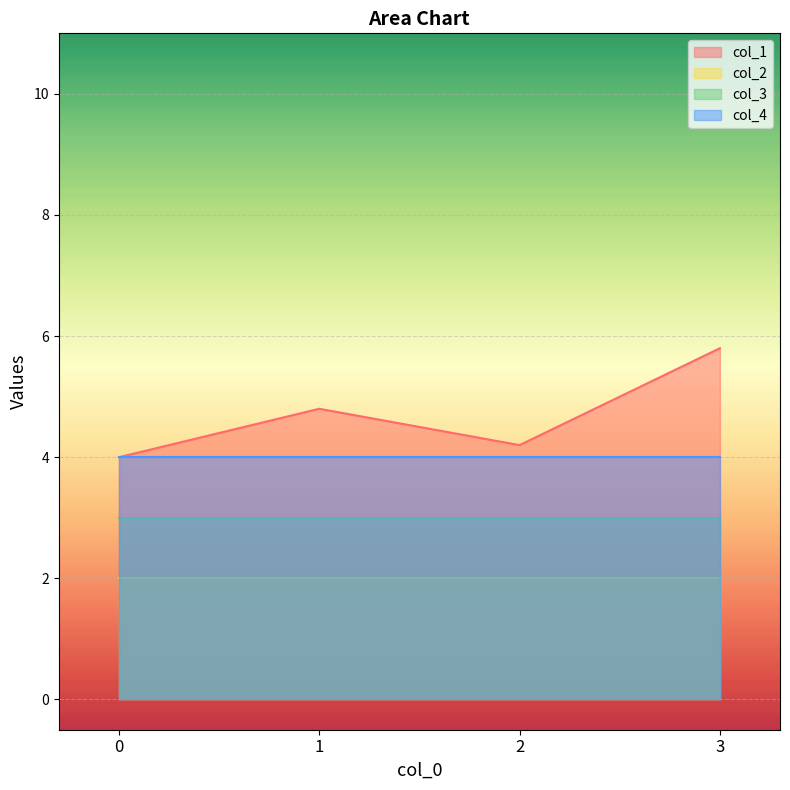

What is the approximate value of col_3 at 2?

3.0